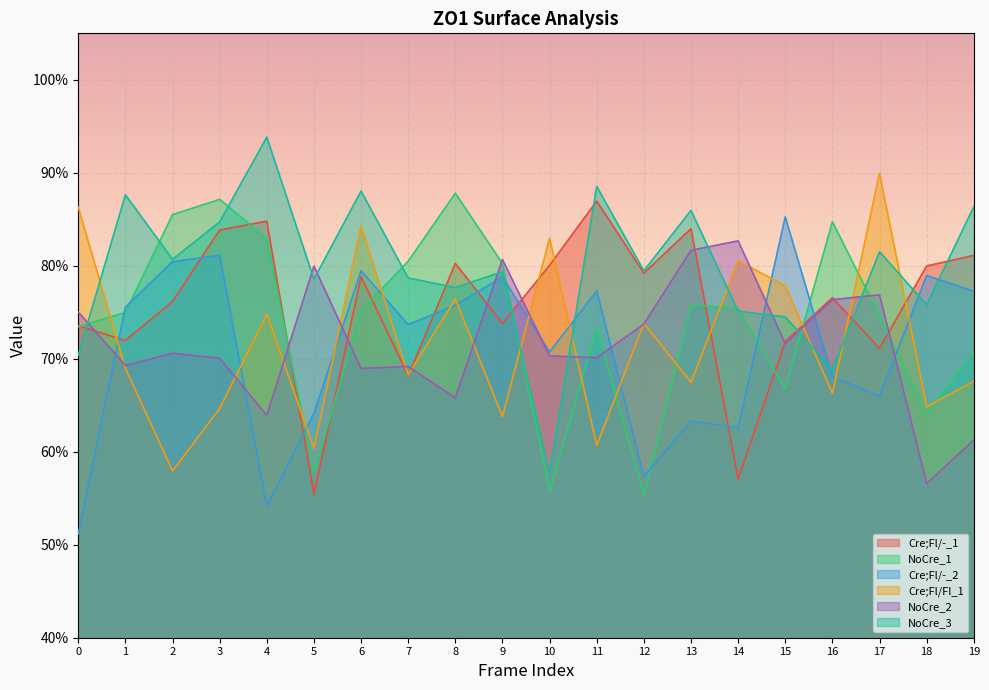

What is the sum of all NoCre_2 values?

14.3